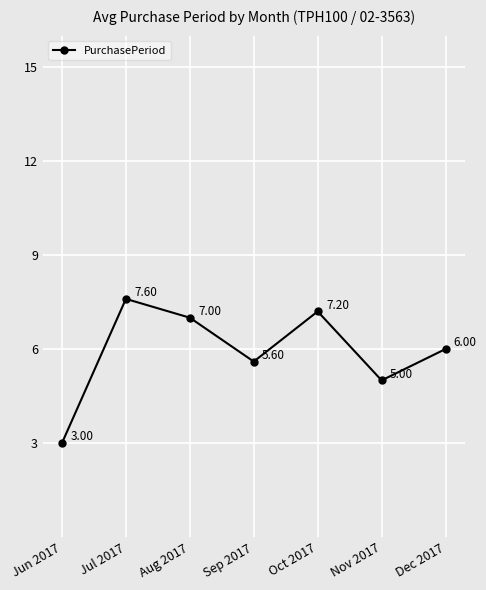

What is the label of the 6th point from the right?

Jul 2017